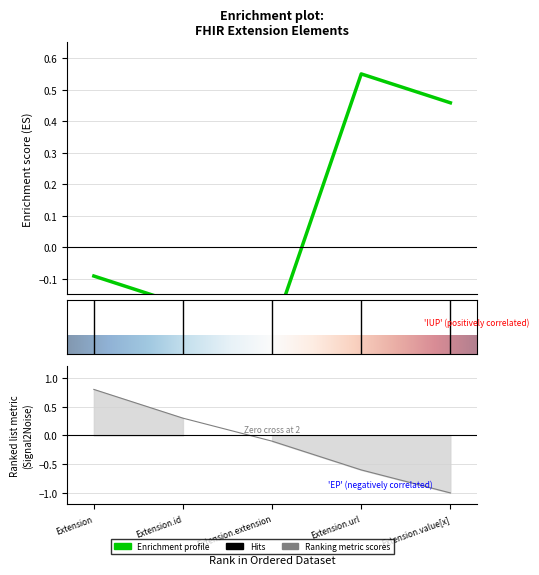

Which label corresponds to the largest value in the chart?

Extension.url